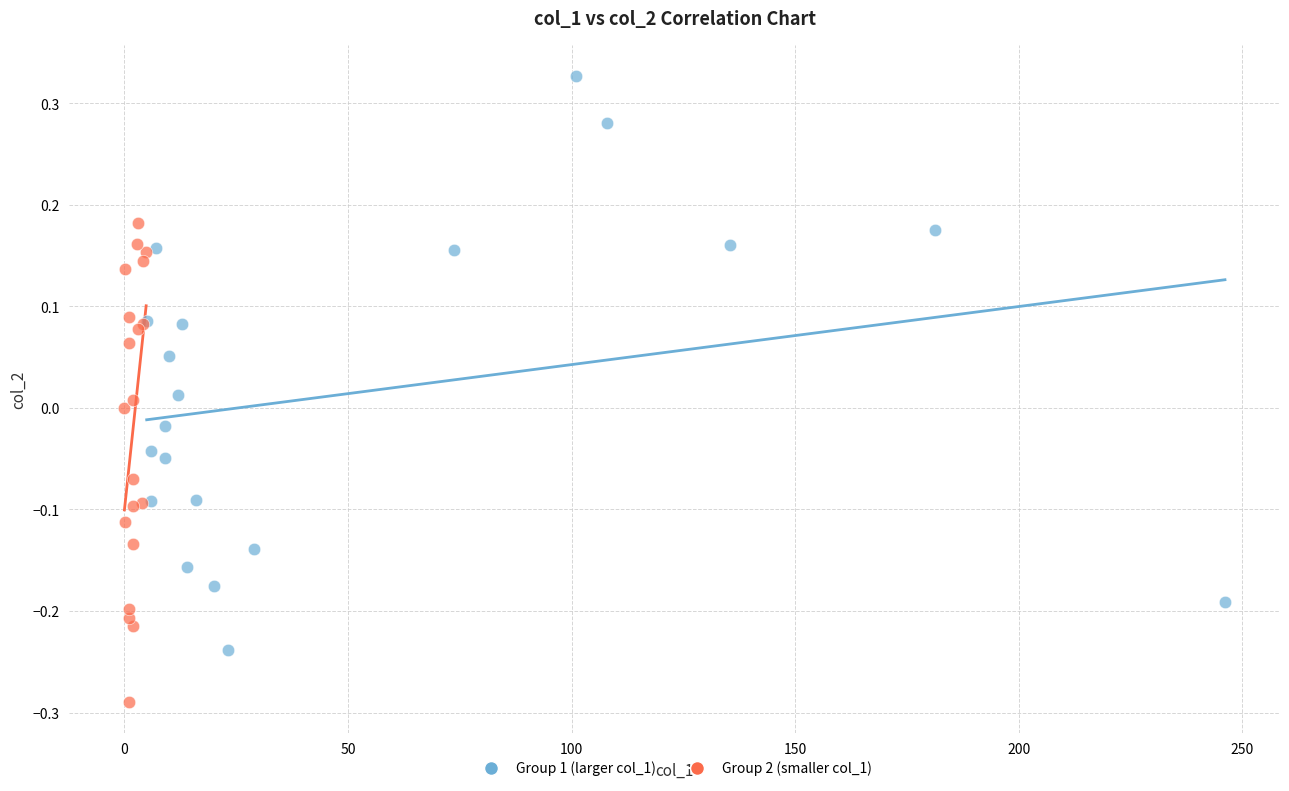

Which series has the widest spread of Y values?

Group 1 (larger col_1)